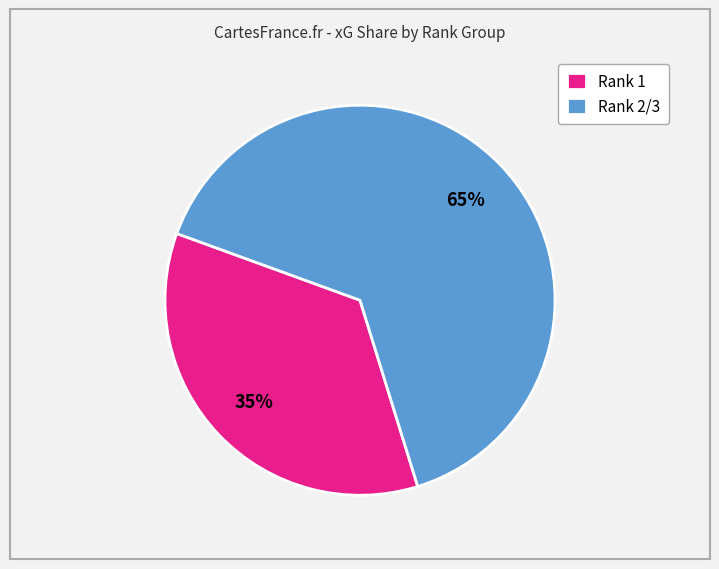

What percentage is the Rank 1 slice, to the nearest percent?

35%